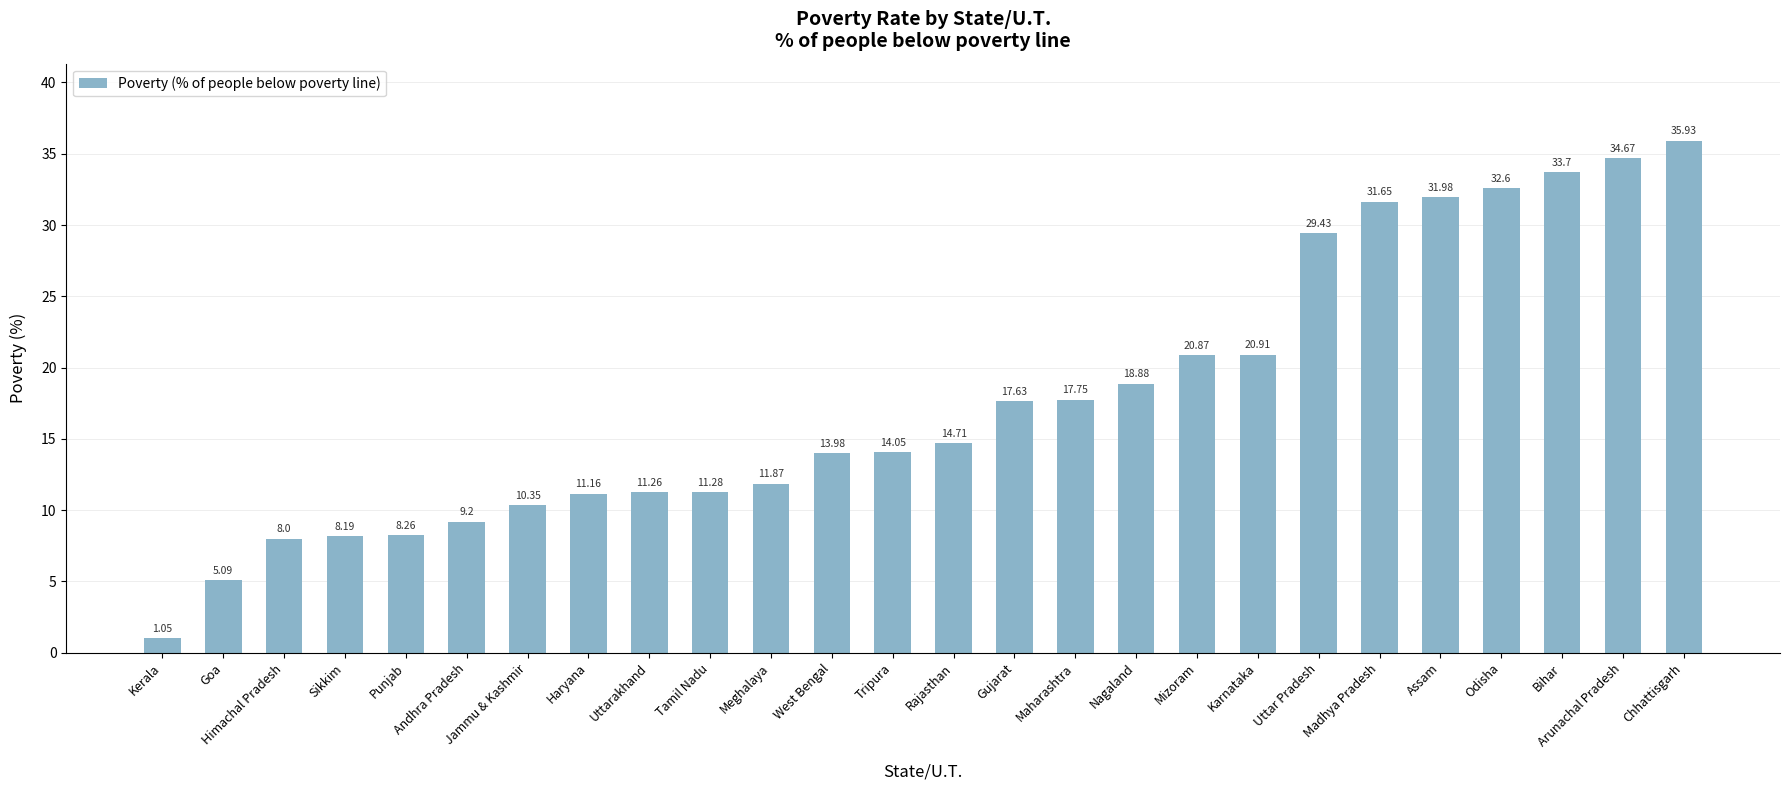

Which label corresponds to the smallest value in the chart?

Kerala